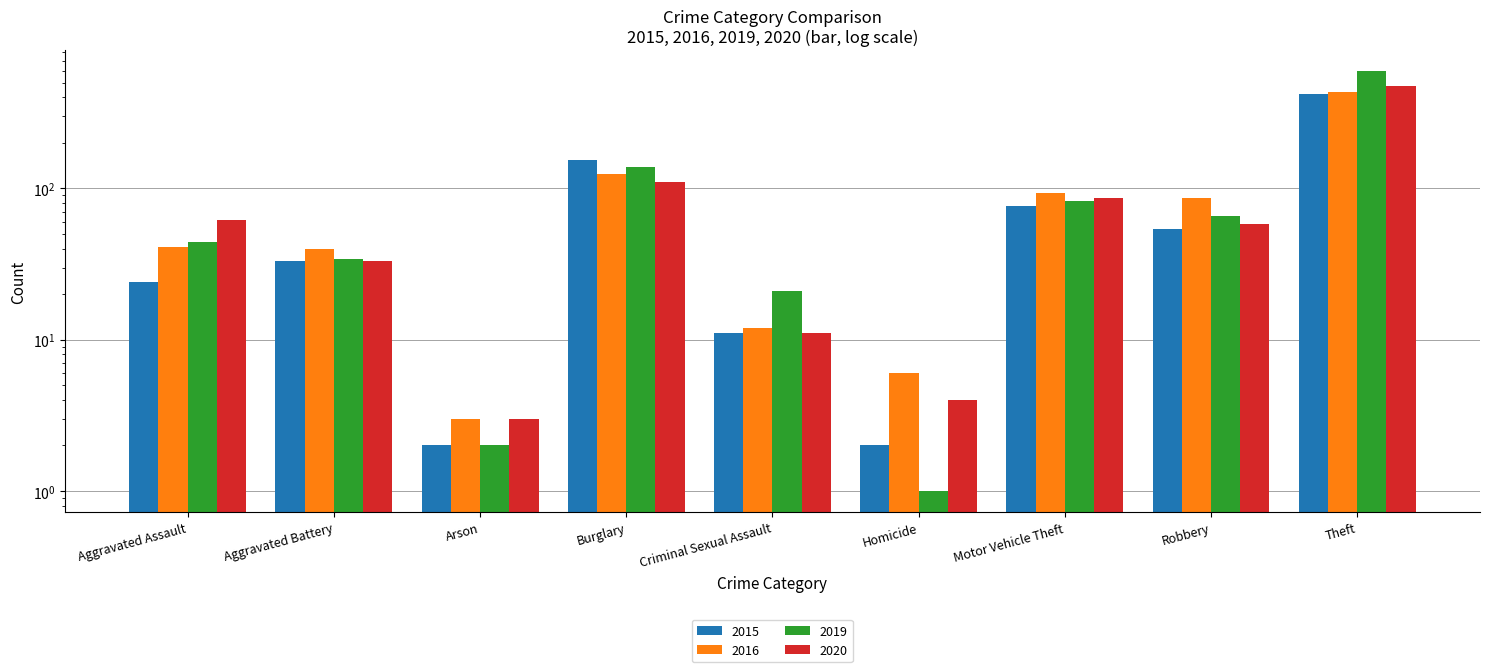

The 2020 series shows 57 at Aggravated Battery. True or false?

False